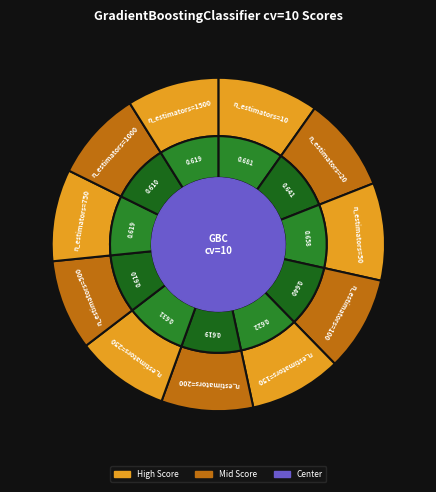

Is it true that n_estimators=150 is 1% of the pie?

False